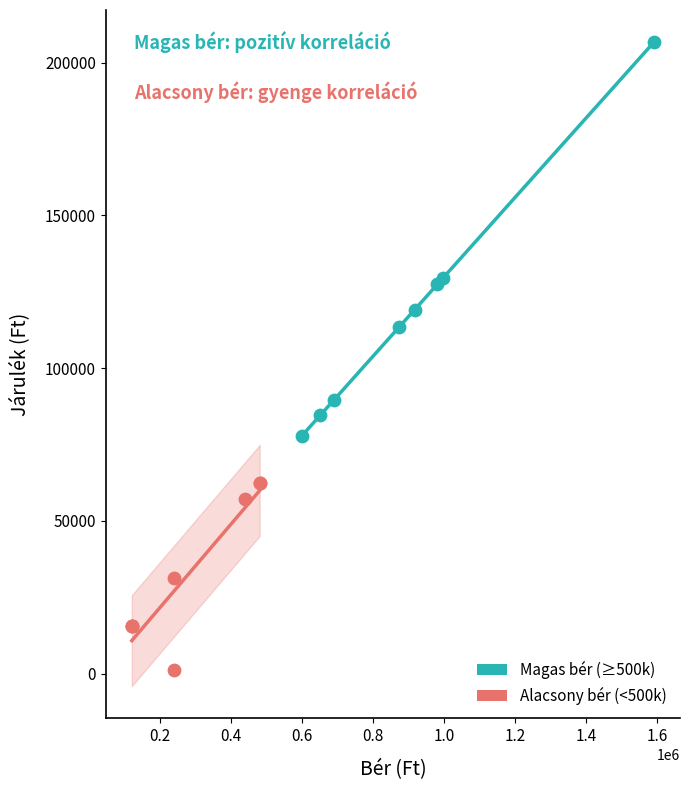

Which series has the widest spread of Y values?

Magas bér (≥500k)